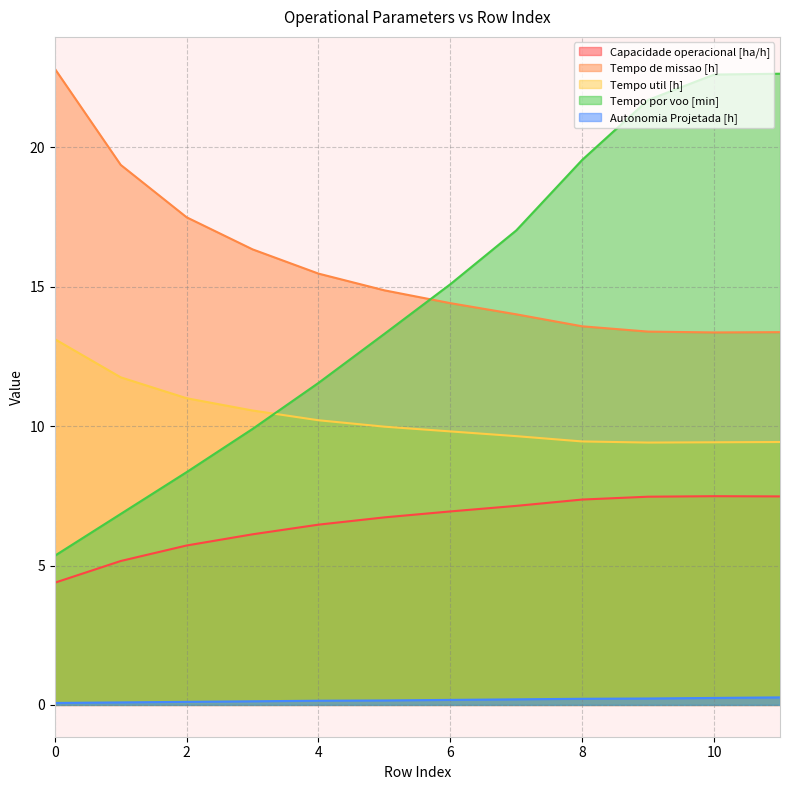

The Tempo util [h] series shows 16.5 at 4. True or false?

False